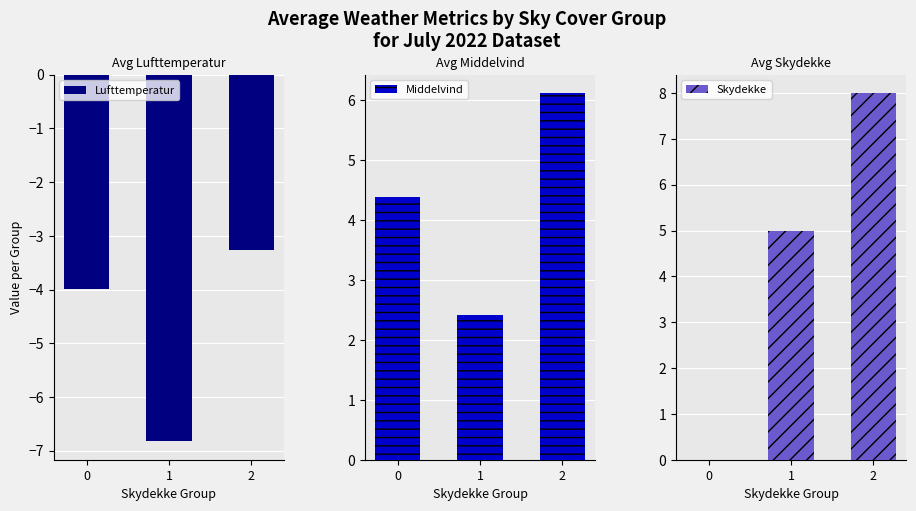

Count the number of categories in the chart.

3